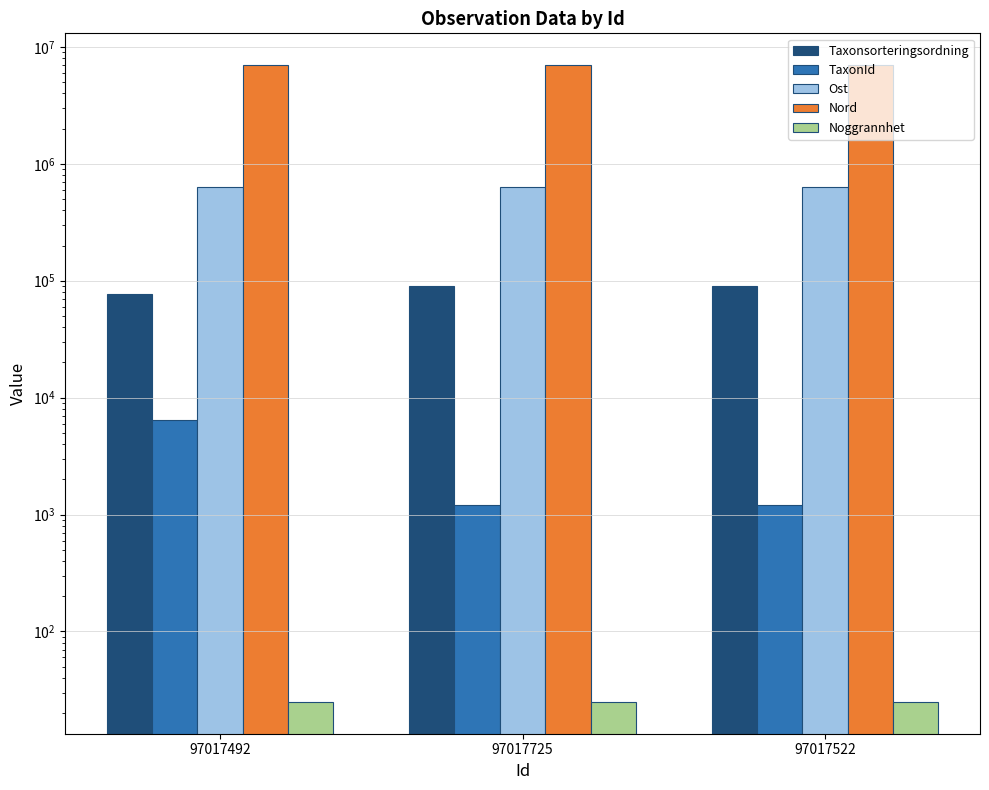

List the labels in order of Nord value, smallest first.

97017522, 97017725, 97017492